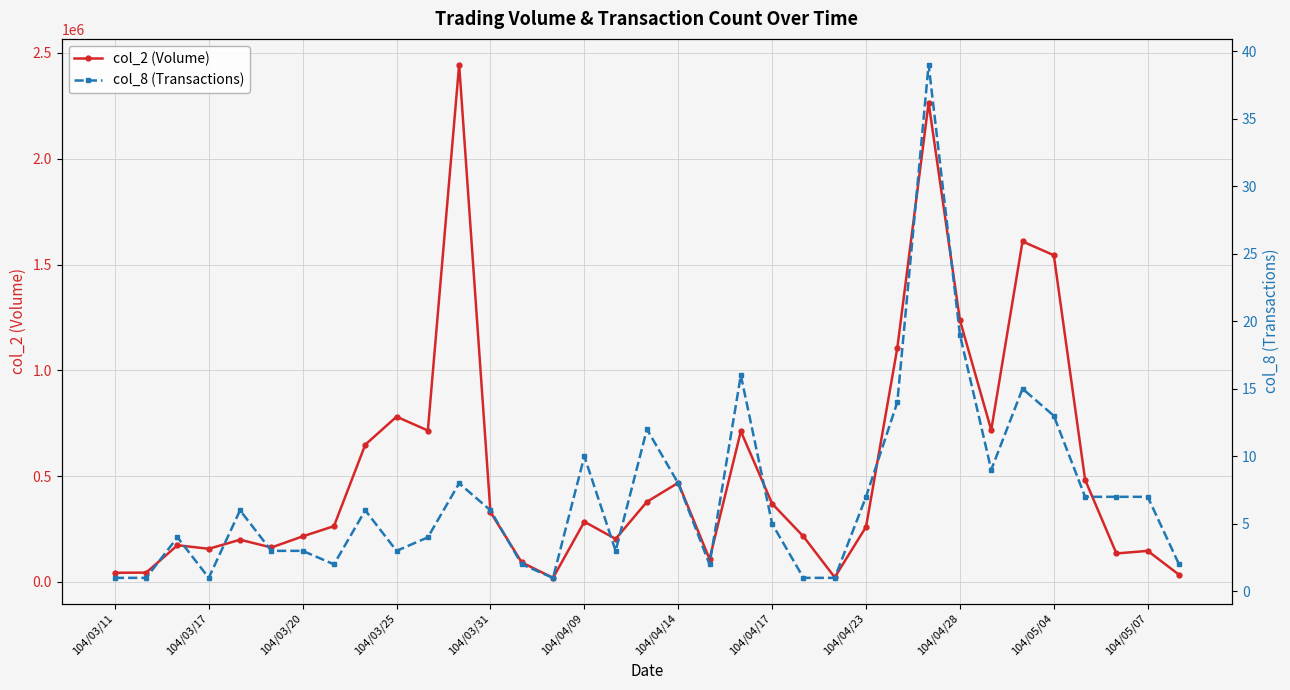

Which series has the largest total across all categories?

col_2 (Volume)